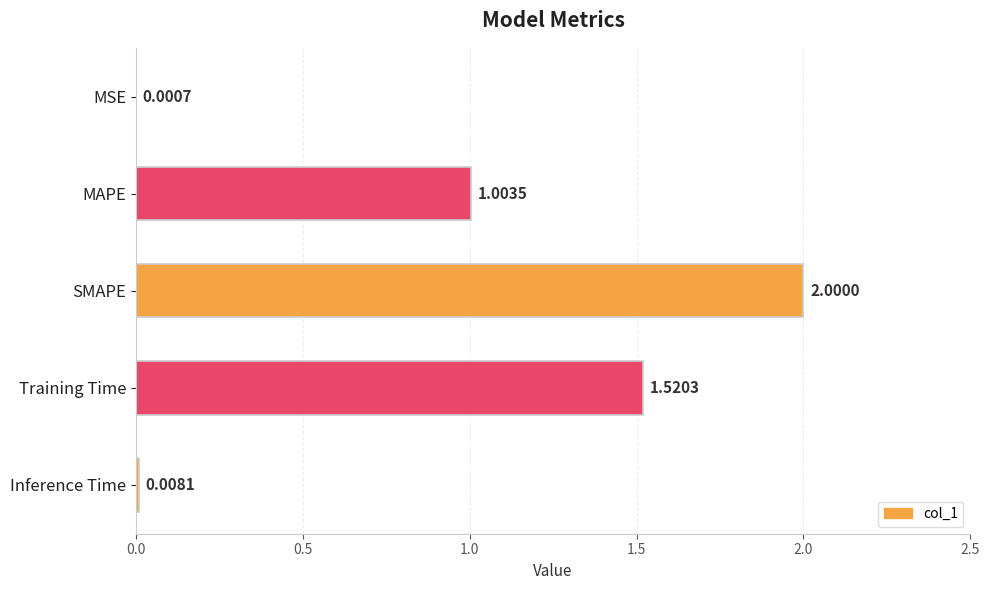

Which category has the highest value across all series?

SMAPE